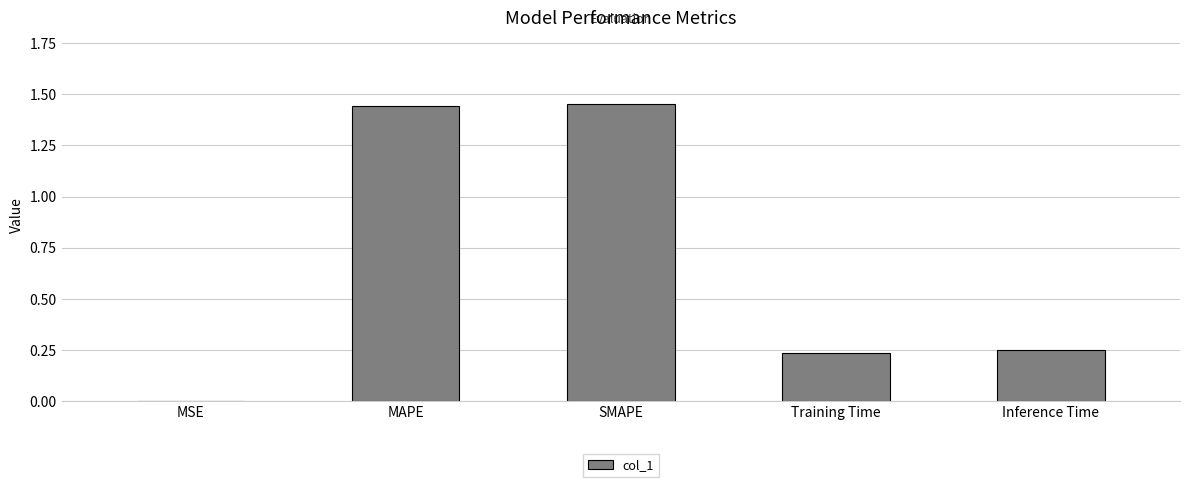

What is the sum of all values?

3.4